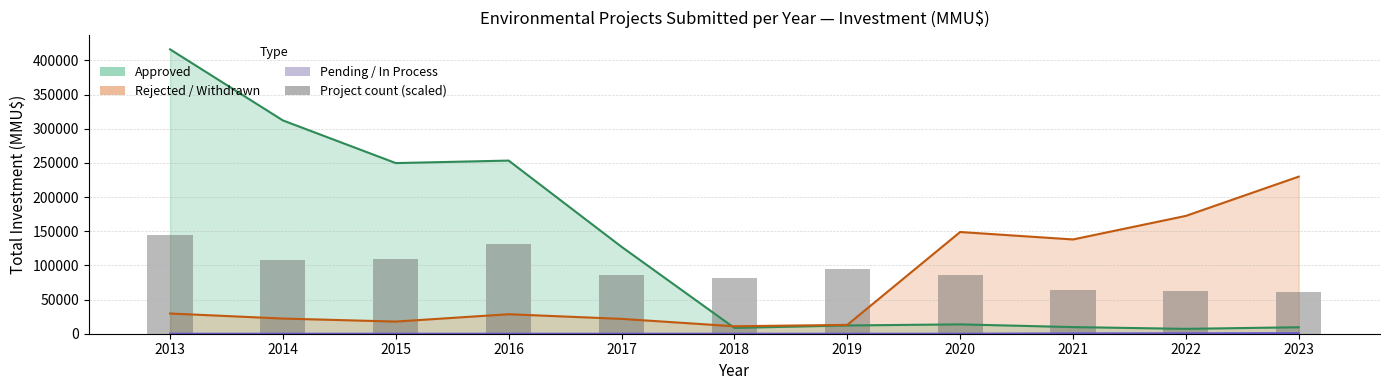

Read the value at 2019.

95378.2